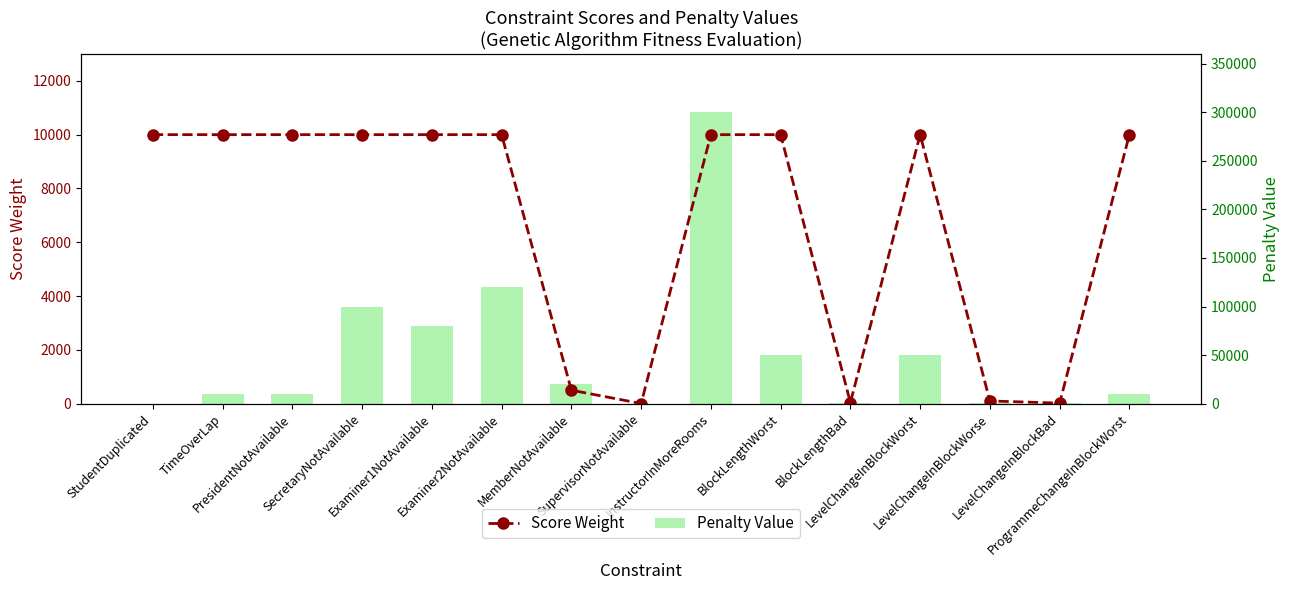

At which category is the sum across all series the highest?

InstructorInMoreRooms